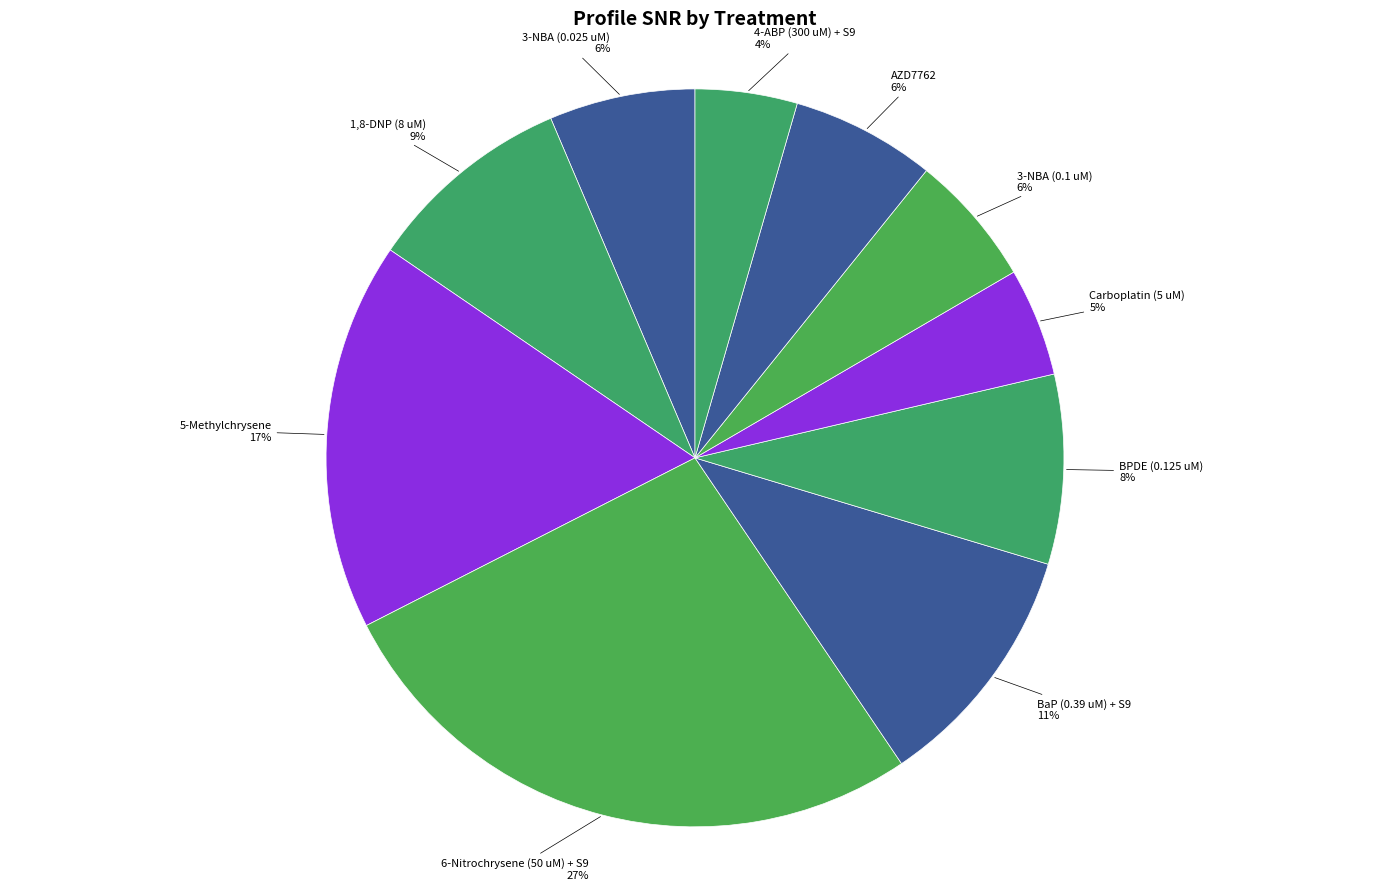

Is there a majority slice in this chart?

No